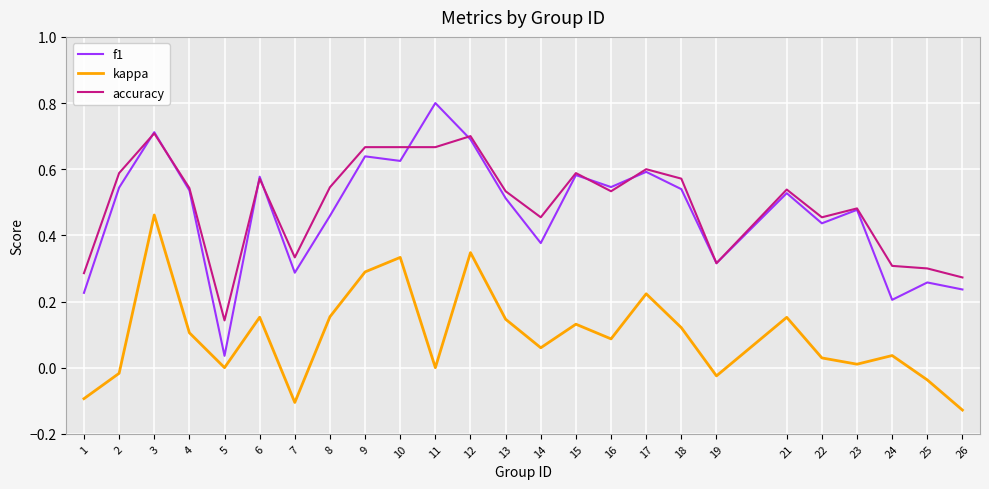

How many interior local valleys does the kappa series have?

7